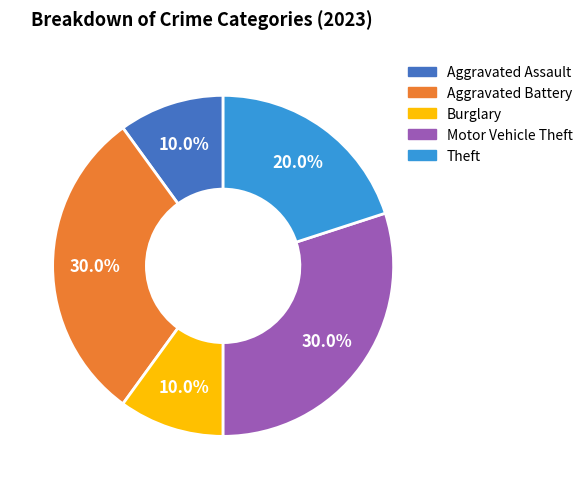

Is there a majority slice in this chart?

No